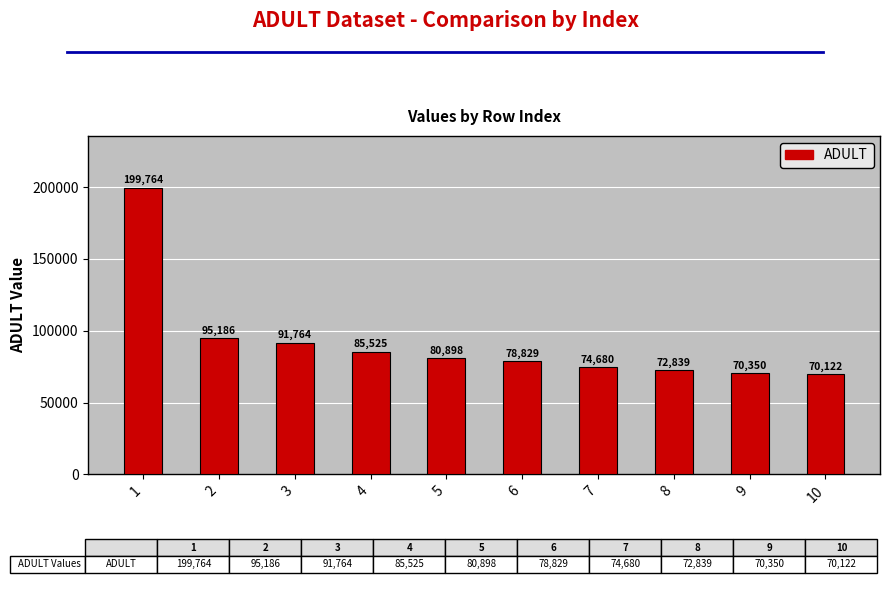

What is the maximum value shown in the chart?

199763.6